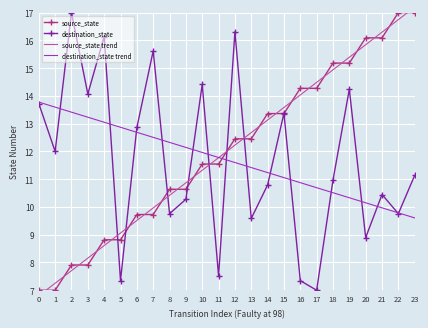

How many categories are shown in the chart?

24